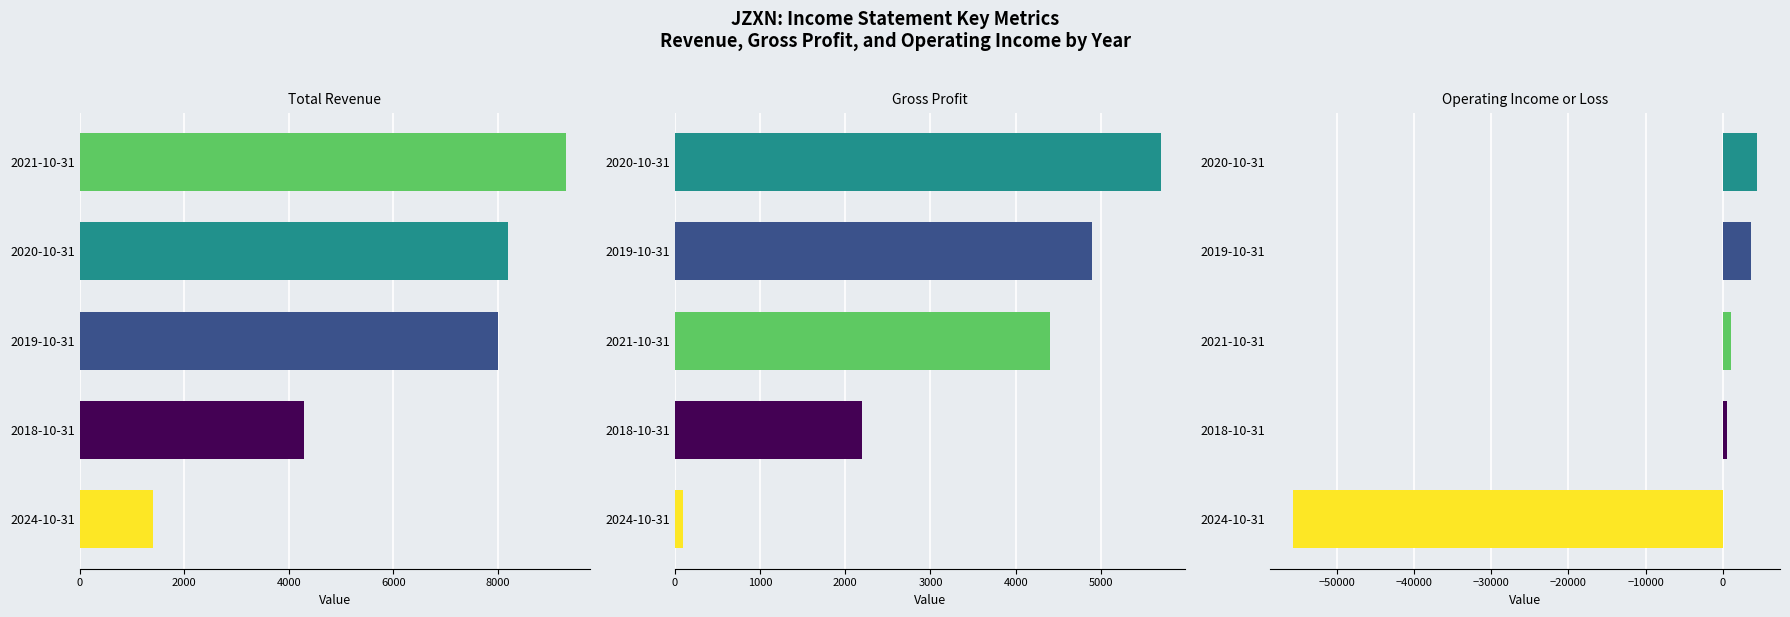

How many values in Operating Income or Loss are below zero?

1